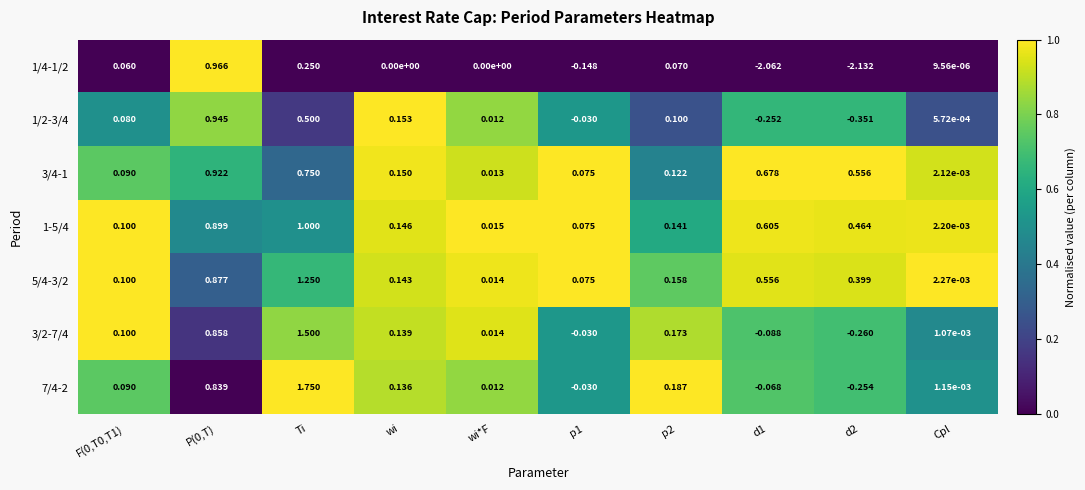

At which category is the sum across all series the highest?

Ti